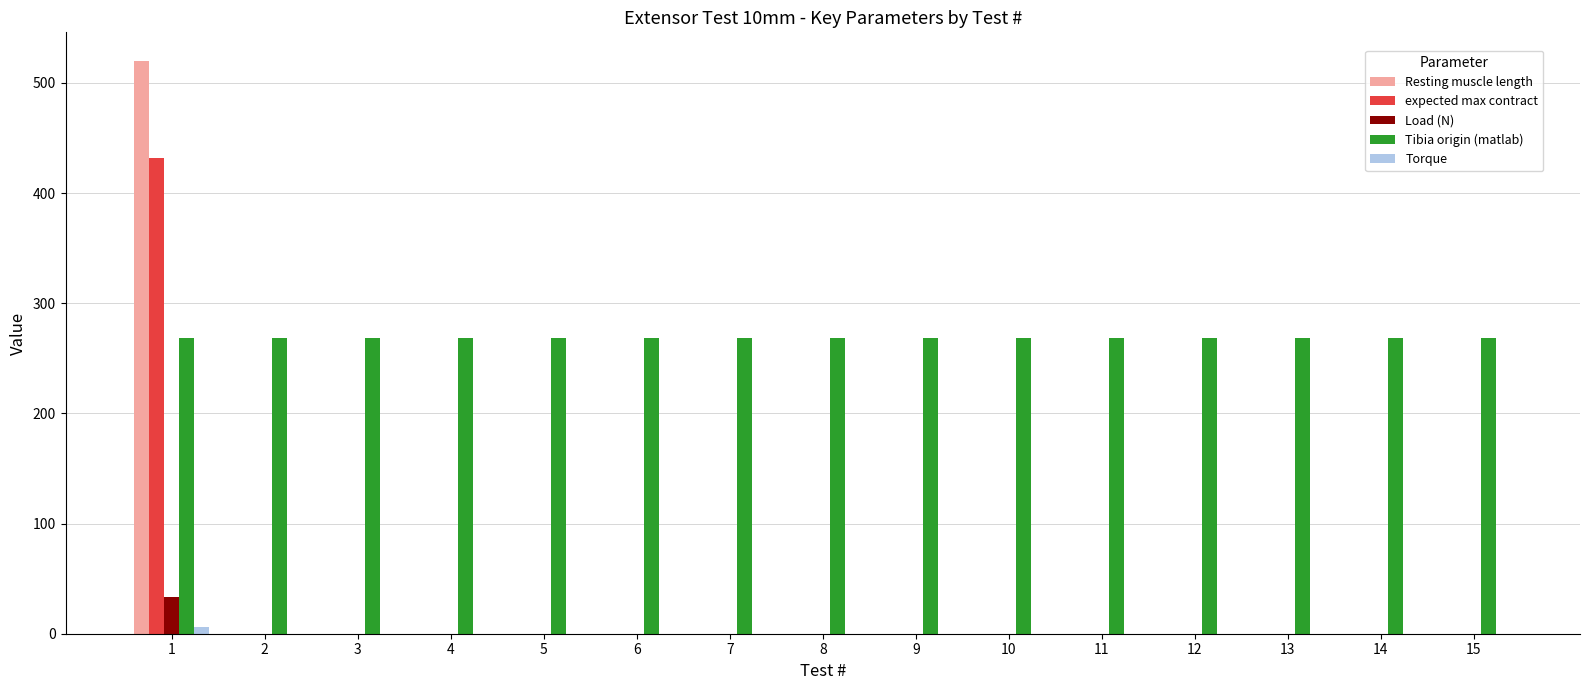

Count the Torque values in the range 0 to 1.

14